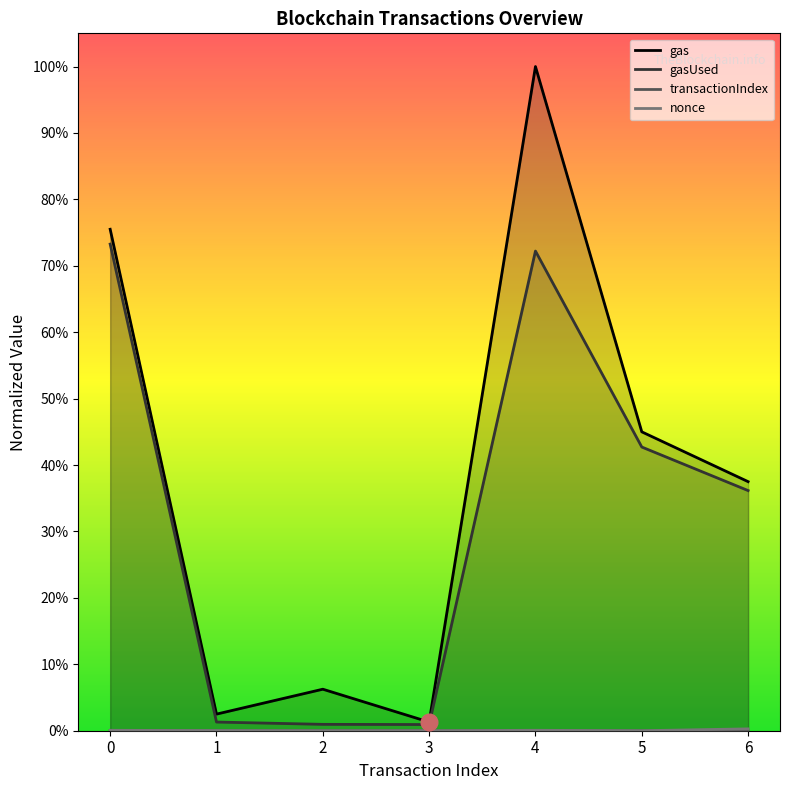

What is the total value across all series at 0?

1.5